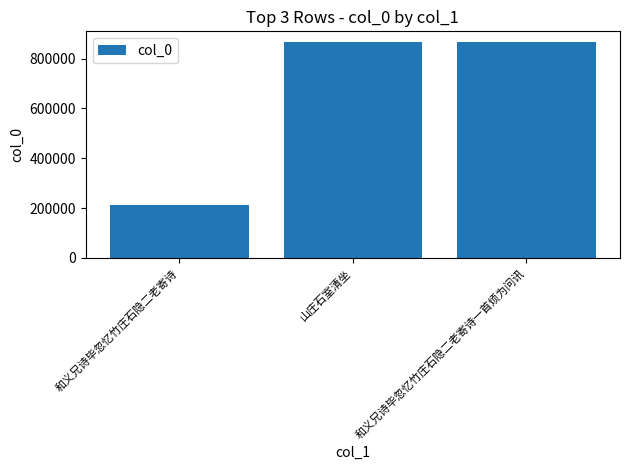

Read the value at 和义兄诗毕忽忆竹庄石隐二老寄诗.

212669